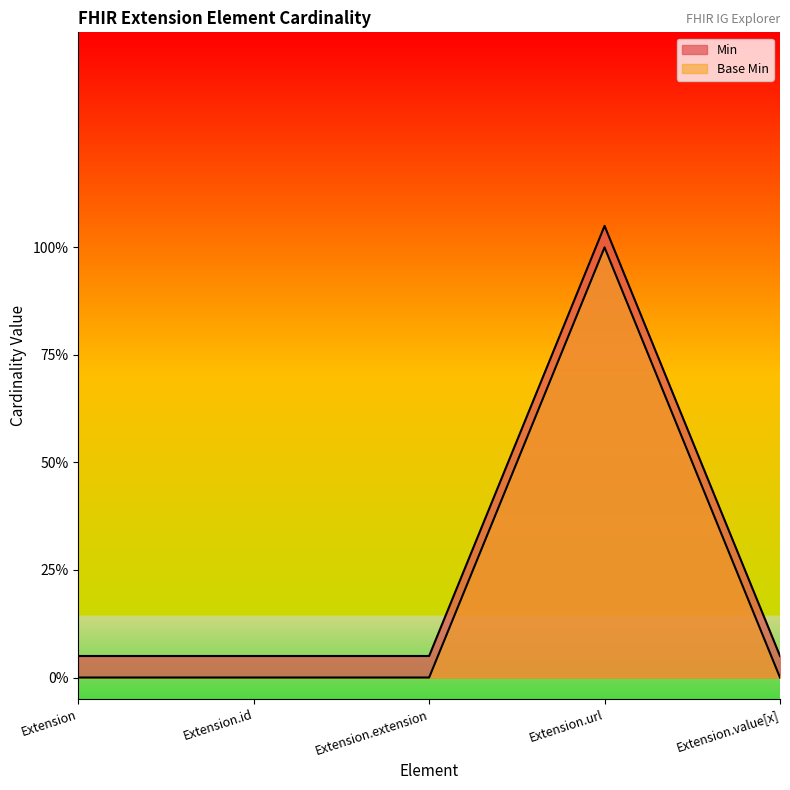

Does the chart have visible grid lines?

No